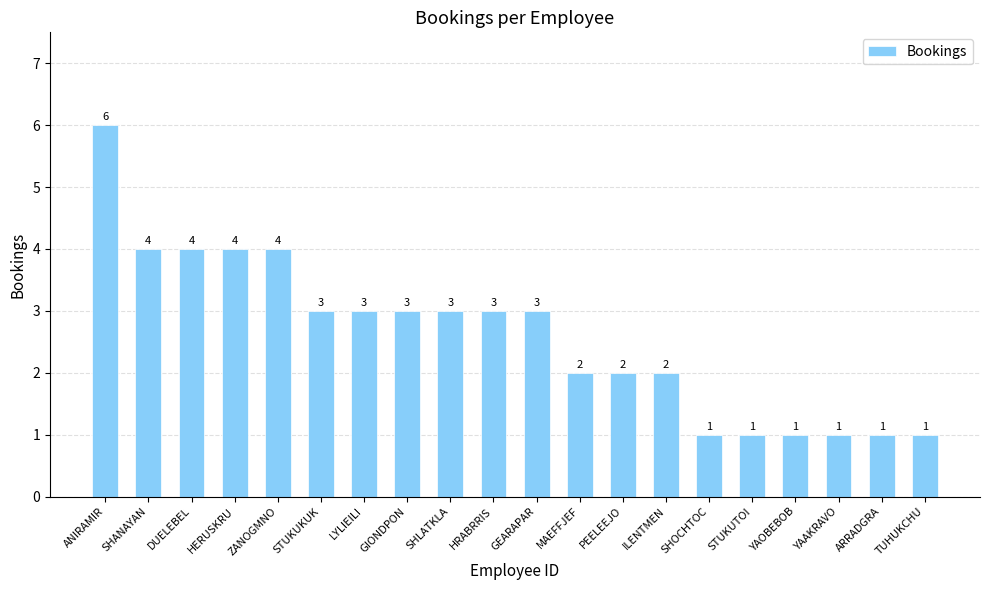

What is the greatest value displayed?

6